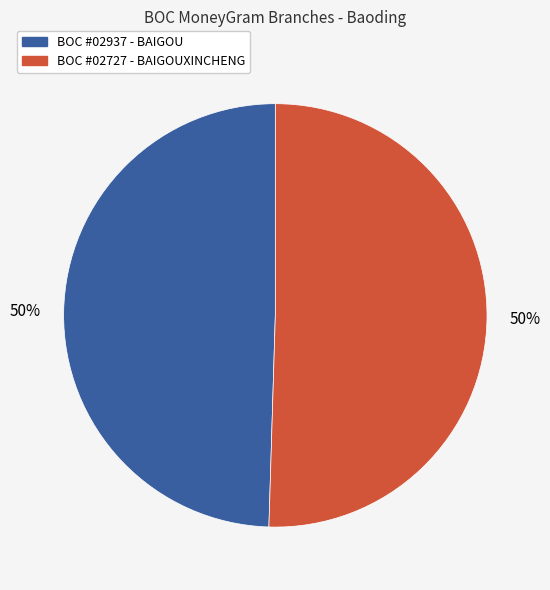

Count the number of slices in the pie.

2